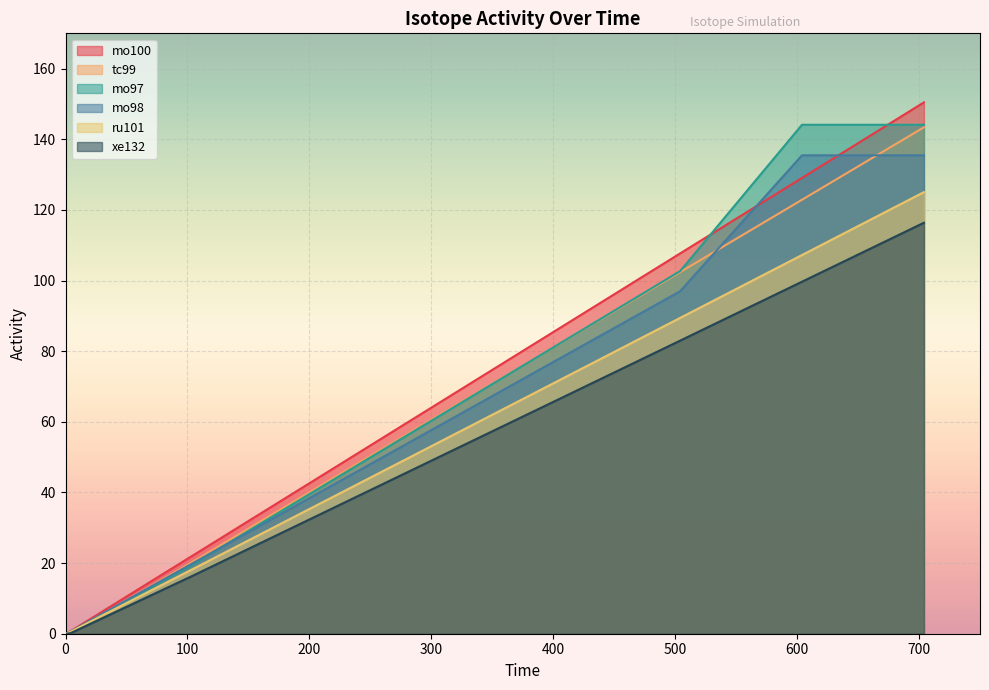

Between 504 and 604, which series saw the biggest shift?

mo97